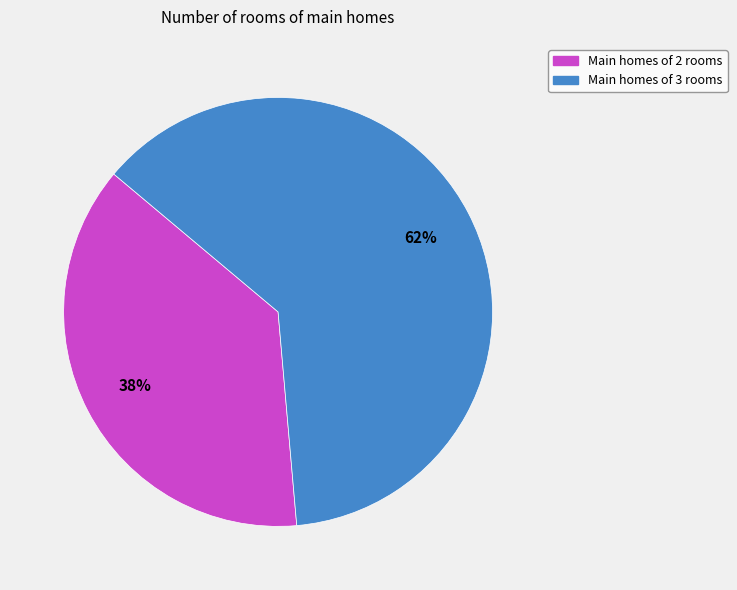

How many segments does this pie chart have?

2